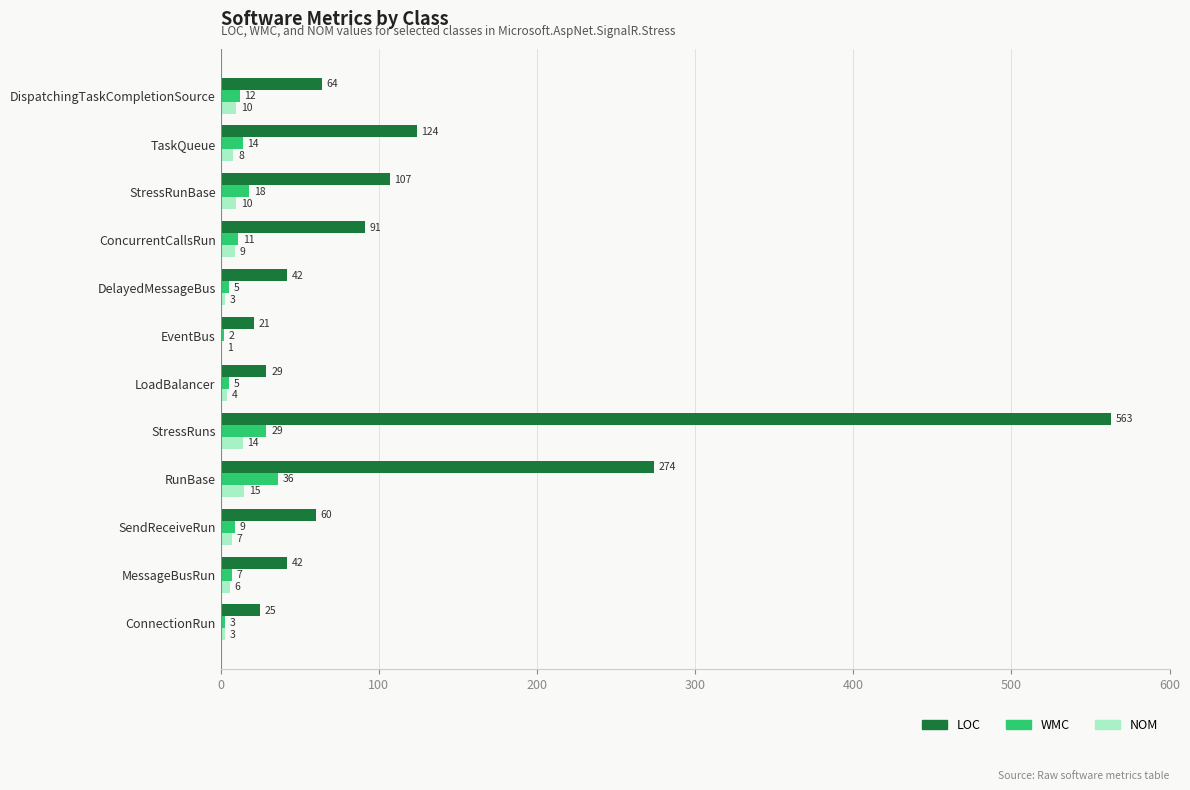

True or false: NOM has a value of 8 at TaskQueue.

True